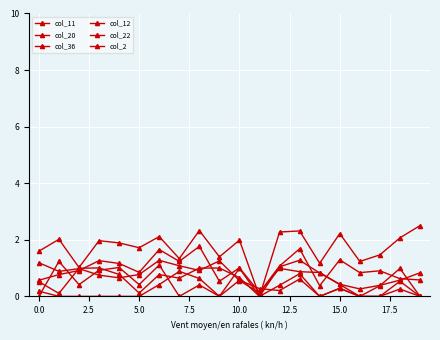

Reading left to right, what are all the values shown in this chart?

col_11: 0.6	0.8	0.9	1.3	1.2	0.8	1.7	1.2	1.8	0.5	1.0	0.1	1.1	1.7	0.4	1.3	0.8	0.9	0.6	0.6
col_20: 1.6	2.0	1.0	2.0	1.9	1.7	2.1	1.3	2.3	1.4	2.0	0.0	2.3	2.3	1.2	2.2	1.2	1.5	2.1	2.5
col_36: 1.2	0.9	1.0	0.8	0.7	0.8	1.3	1.1	0.9	1.3	0.6	0.1	1.0	0.9	0.8	0.4	0.3	0.4	0.6	0.8
col_12: 0.5	0.1	1.0	1.0	0.8	0.1	0.8	0.6	1.0	1.0	0.7	0.0	1.0	1.3	0.8	0.4	0.0	0.4	1.0	0.0
col_22: 0.0	1.2	0.4	0.9	1.0	0.4	1.1	0.0	0.4	0.0	1.0	0.0	0.4	0.8	0.0	0.3	0.0	0.0	0.3	0.0
col_2: 0.2	0.0	0.0	0.0	0.0	0.0	0.4	0.9	0.6	0.0	0.6	0.3	0.2	0.6	0.0	0.3	0.0	0.0	0.5	0.0